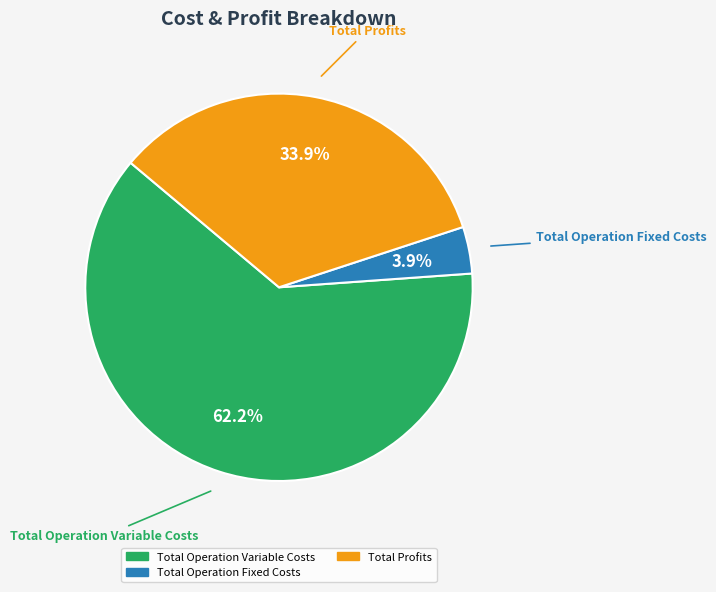

Does any single category account for the majority?

Yes